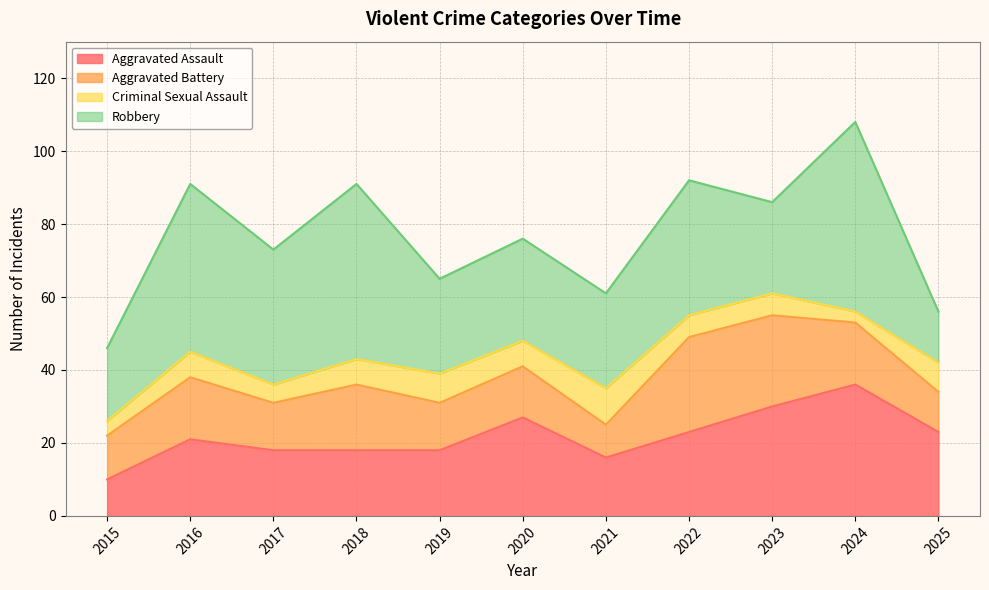

What is the value of the Aggravated Assault point at the 11th from the left?

23